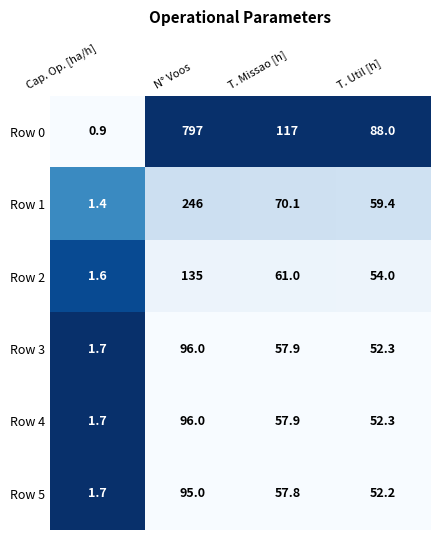

The value of Row 3 at T. Missao [h] is 57.9. True or false?

True